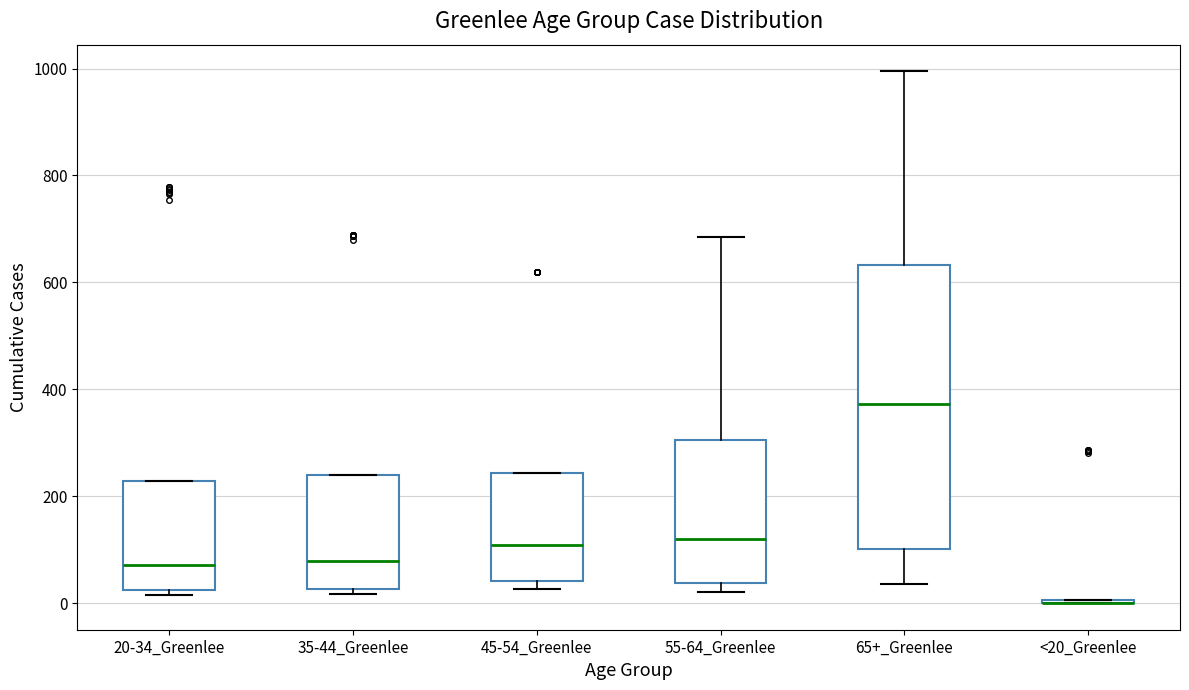

Reading left to right, transcribe this box plot: for each box, give where its median line is, the range the box spans, and where its two whiskers end, as read against the y-axis. The values are not printed on the chart, so give them approximately, as read against the axis.

20-34_Greenlee: median 80, box 20 to 220, whiskers 20 (just below the box's lower edge) to 220
35-44_Greenlee: median 80, box 20 to 240, whiskers 20 (just below the box's lower edge) to 240
45-54_Greenlee: median 100, box 40 to 240, whiskers 20 to 240
55-64_Greenlee: median 120, box 40 to 300, whiskers 20 to 680
65+_Greenlee: median 380, box 100 to 640, whiskers 40 to 1000
<20_Greenlee: box collapsed to a line at 0, whiskers 0 to 0